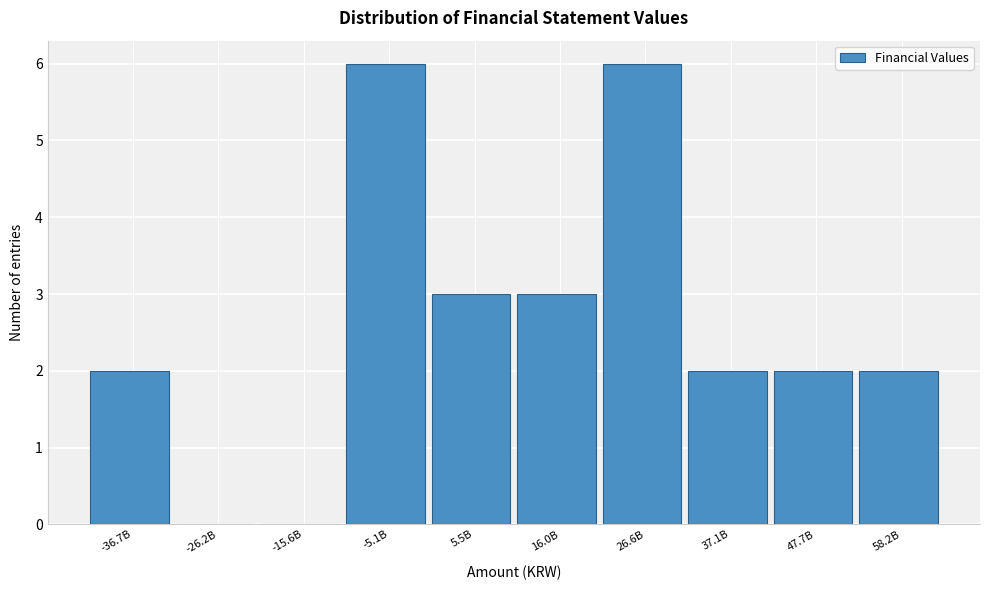

Reading right to left, transcribe all the data shown in this chart.

58.2B=2	47.7B=2	37.1B=2	26.6B=6	16.0B=3	5.5B=3	-5.1B=6	-15.6B=0	-26.2B=0	-36.7B=2